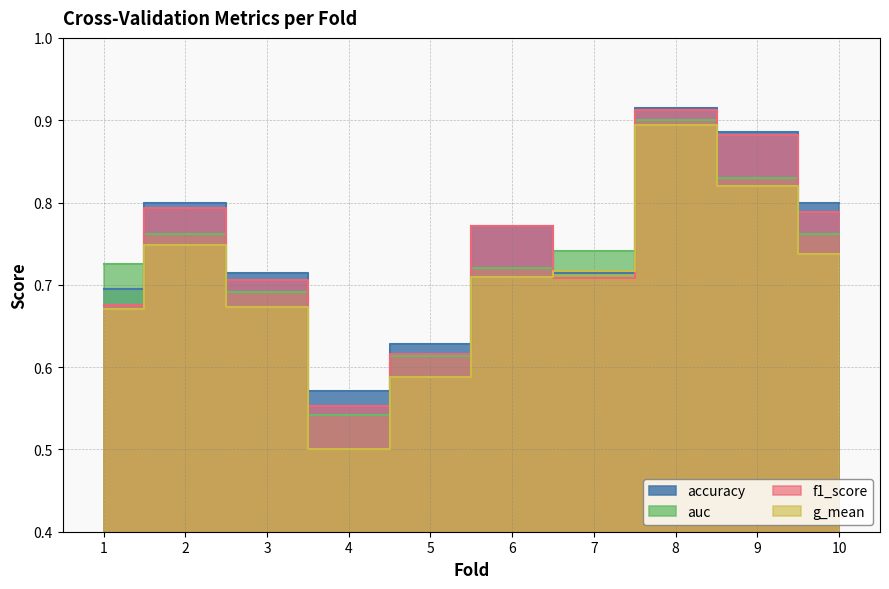

At how many categories does at least one series exceed 0?

10